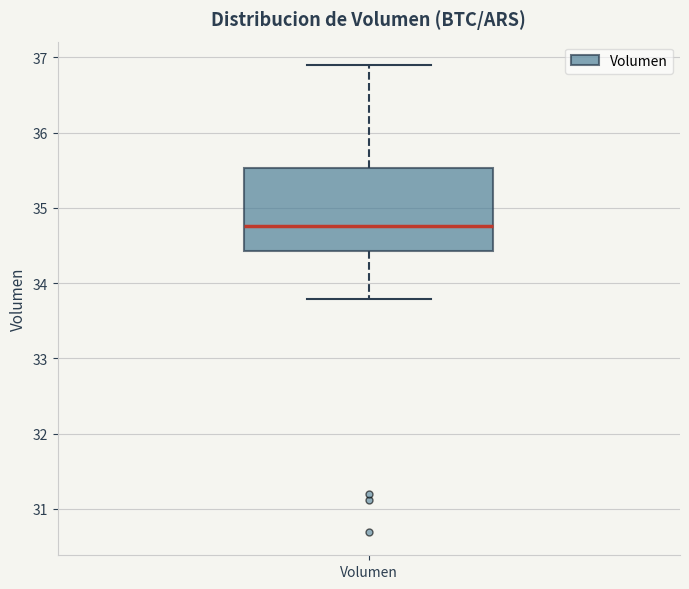

Transcribe this box plot: give where the median line is, the range the box spans, and where the two whiskers end, as read against the y-axis. The values are not printed on the chart, so give them approximately, as read against the axis.

median 34.8, box 34.4 to 35.5, whiskers 33.8 to 36.9